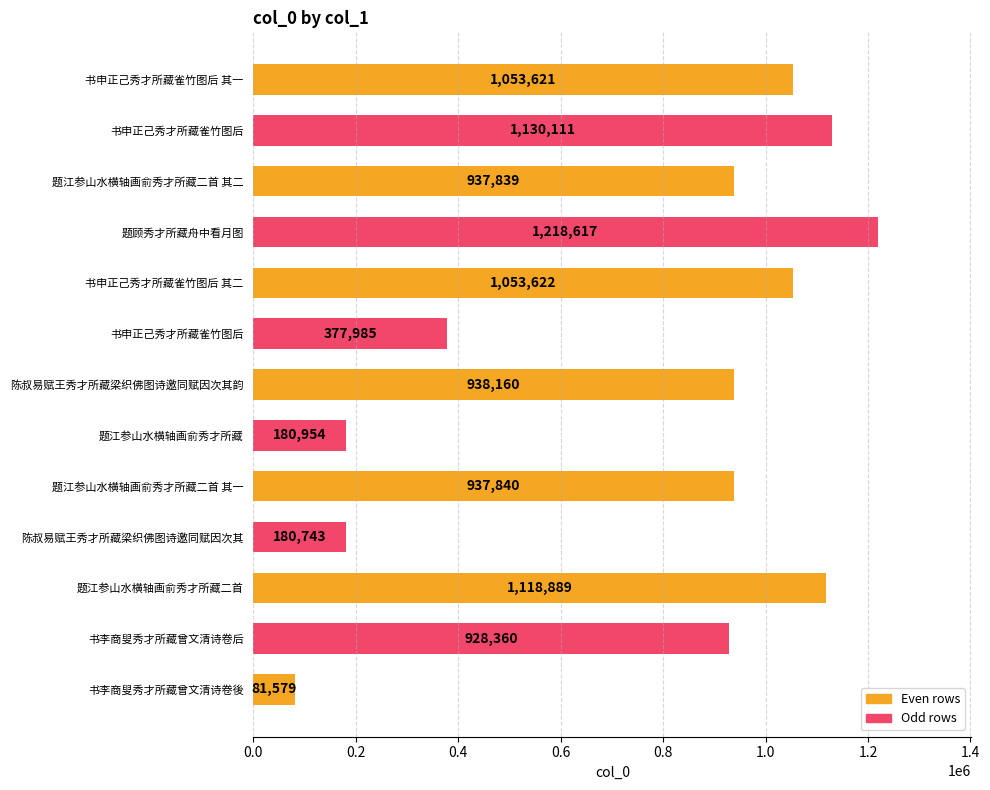

What is the sum of all values?

10138320